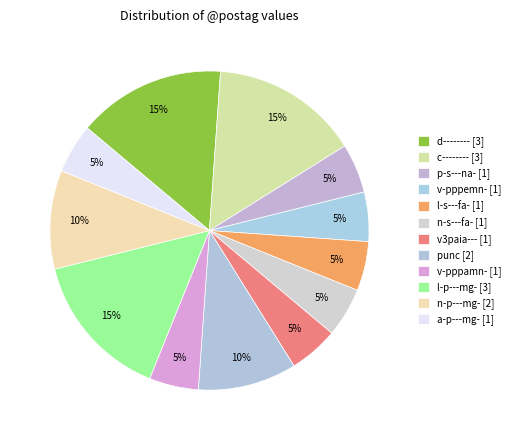

To the nearest percent, what is the combined percentage of d-------- and punc?

25%